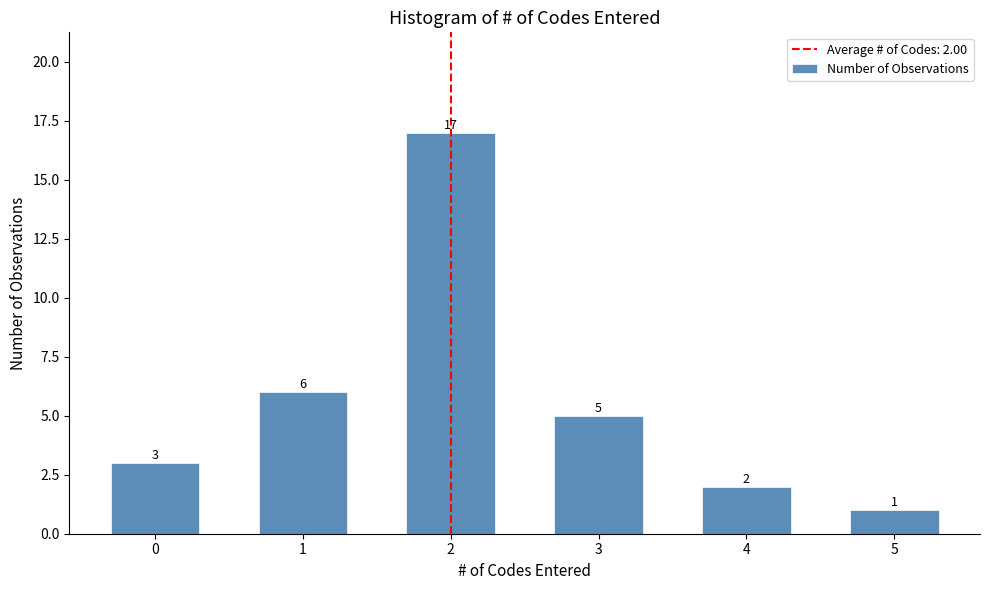

Reading right to left, list all the values displayed in this chart.

5=1	4=2	3=5	2=17	1=6	0=3